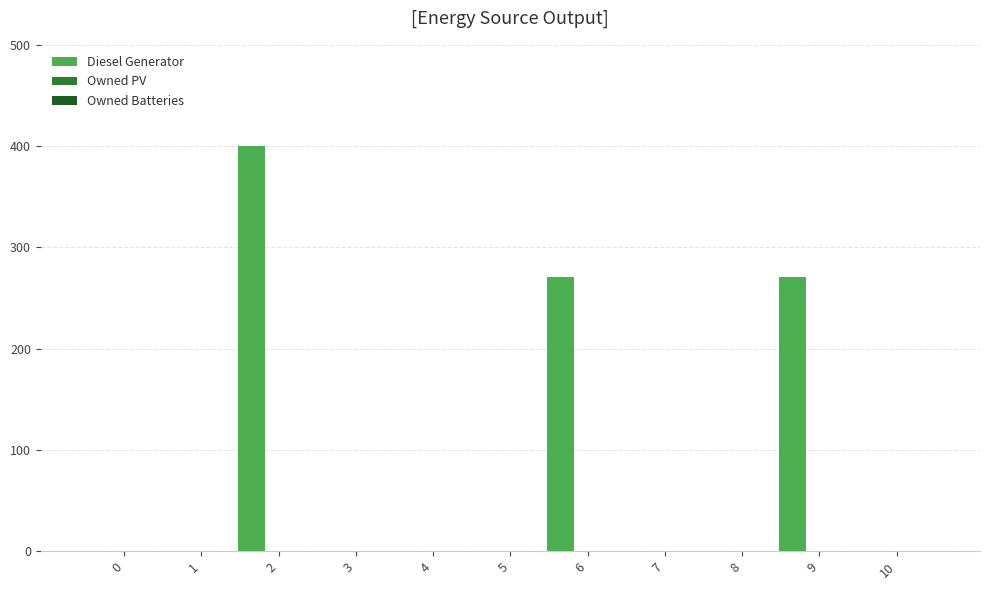

What is the sum of all values?

942